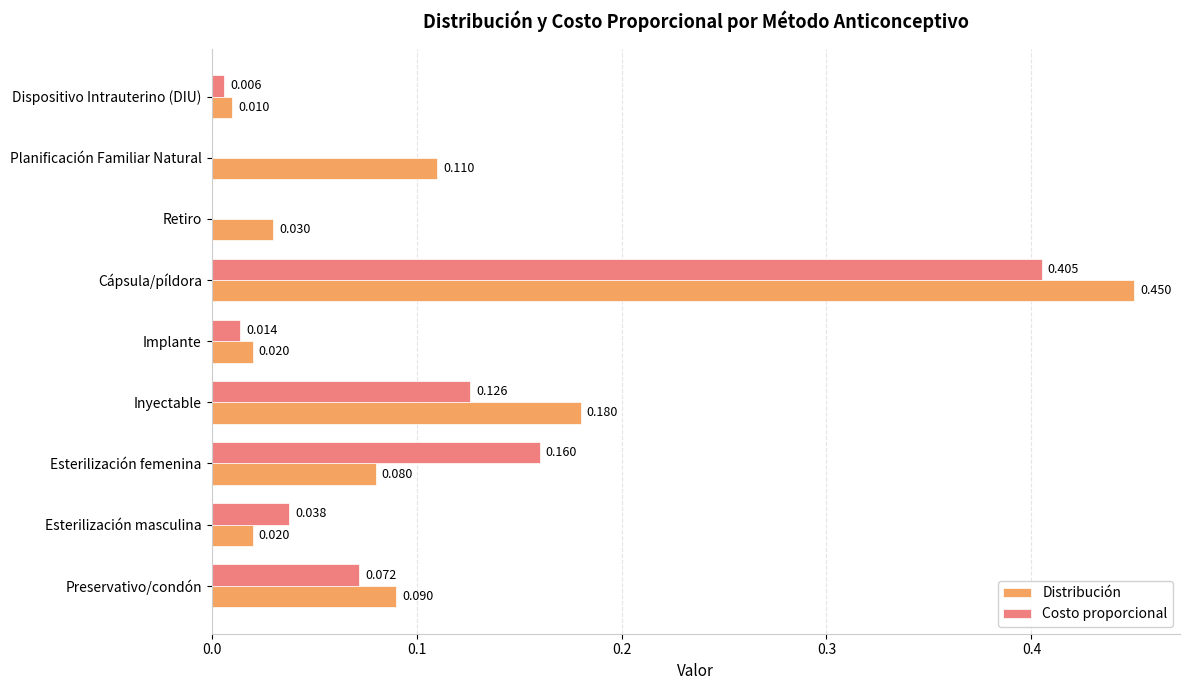

Which series has the largest total across all categories?

Distribución